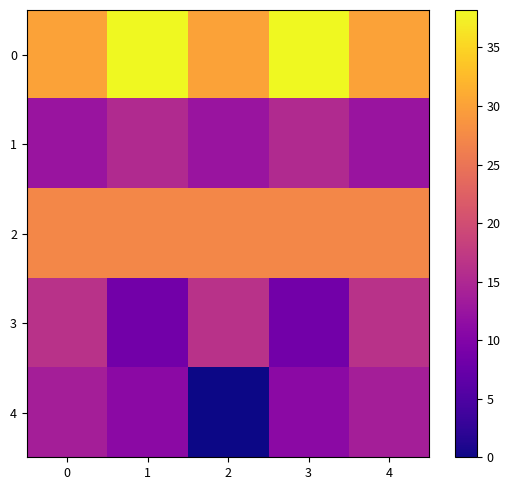

What is the total value across all series at 2?

86.2